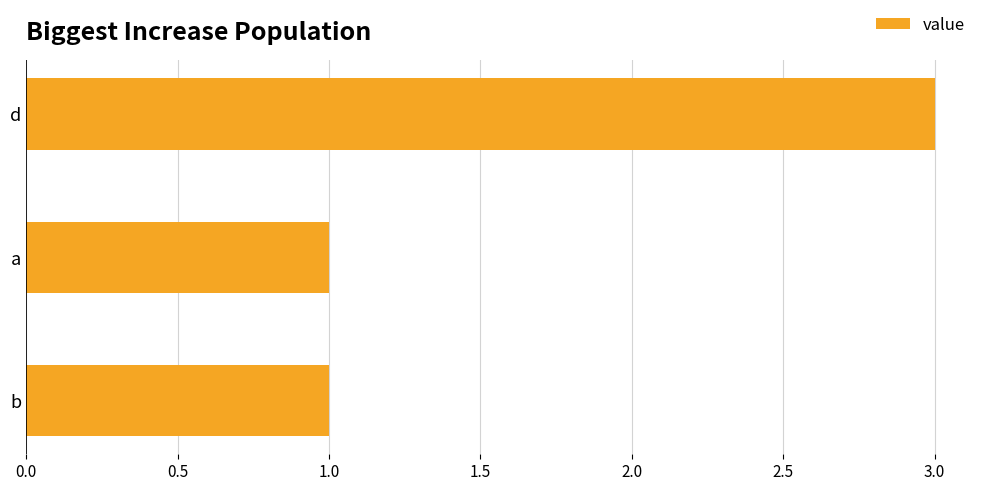

Is it true that the value at d is 3?

True